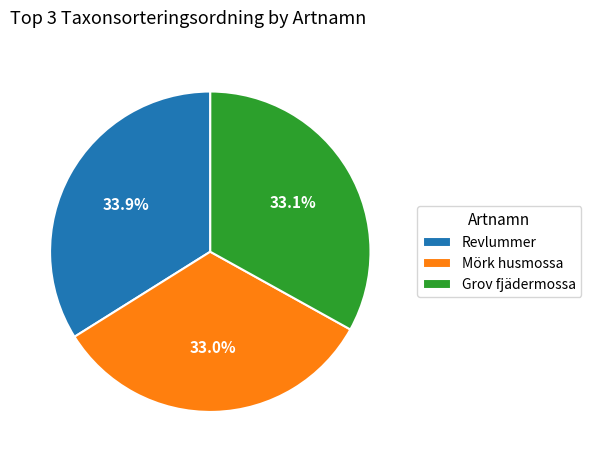

To the nearest percent, what portion does Revlummer represent?

34%